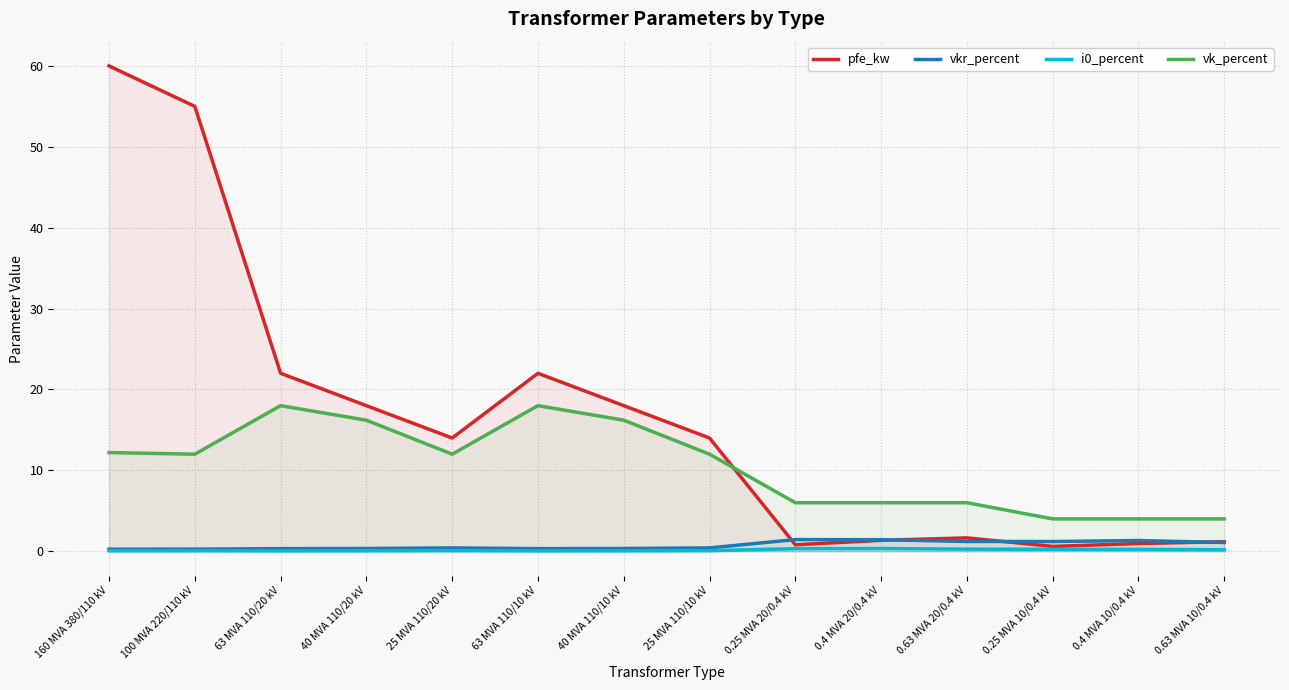

At how many categories does at least one series exceed 1?

14